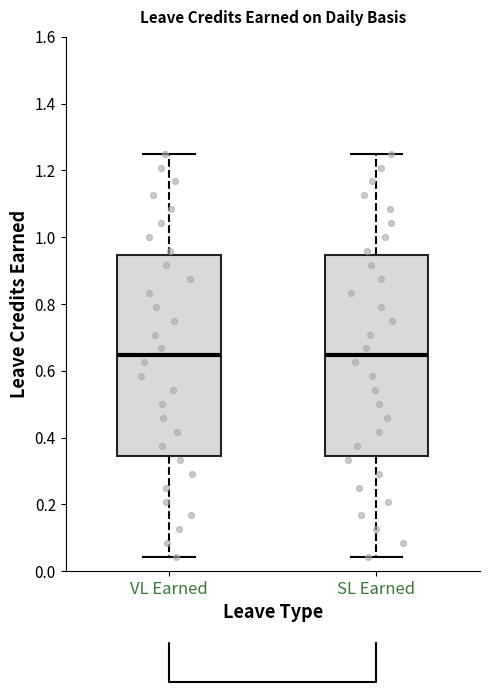

Reading left to right, read every box against the y-axis: the position of its median line, the range the box covers, and the ends of its whiskers. The values are not printed on the chart, so give them approximately, as read against the axis.

VL Earned: median 0.64, box 0.34 to 0.94, whiskers 0.04 to 1.26
SL Earned: median 0.64, box 0.34 to 0.94, whiskers 0.04 to 1.26